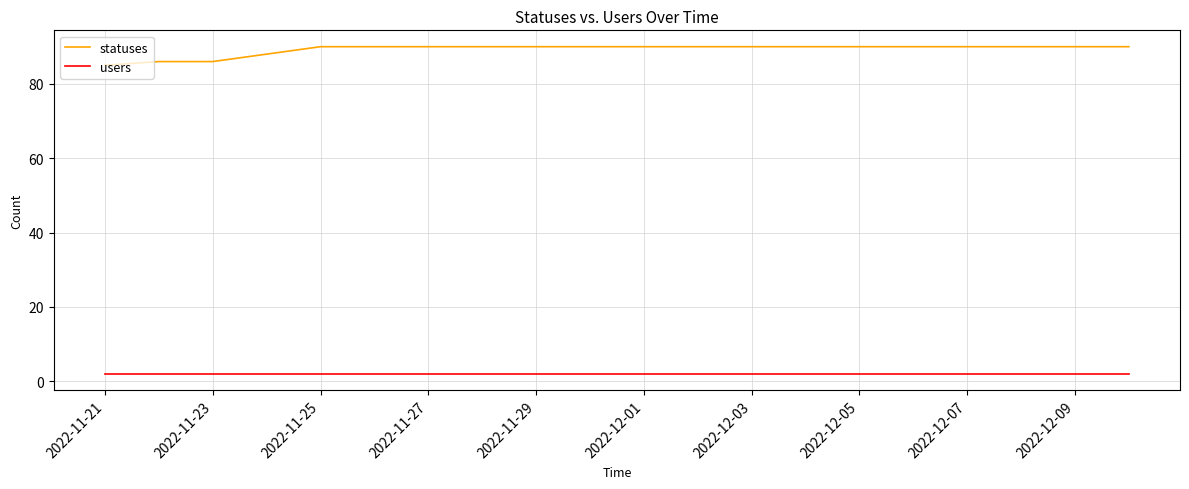

List the series in order of their peak value, highest first.

statuses, users